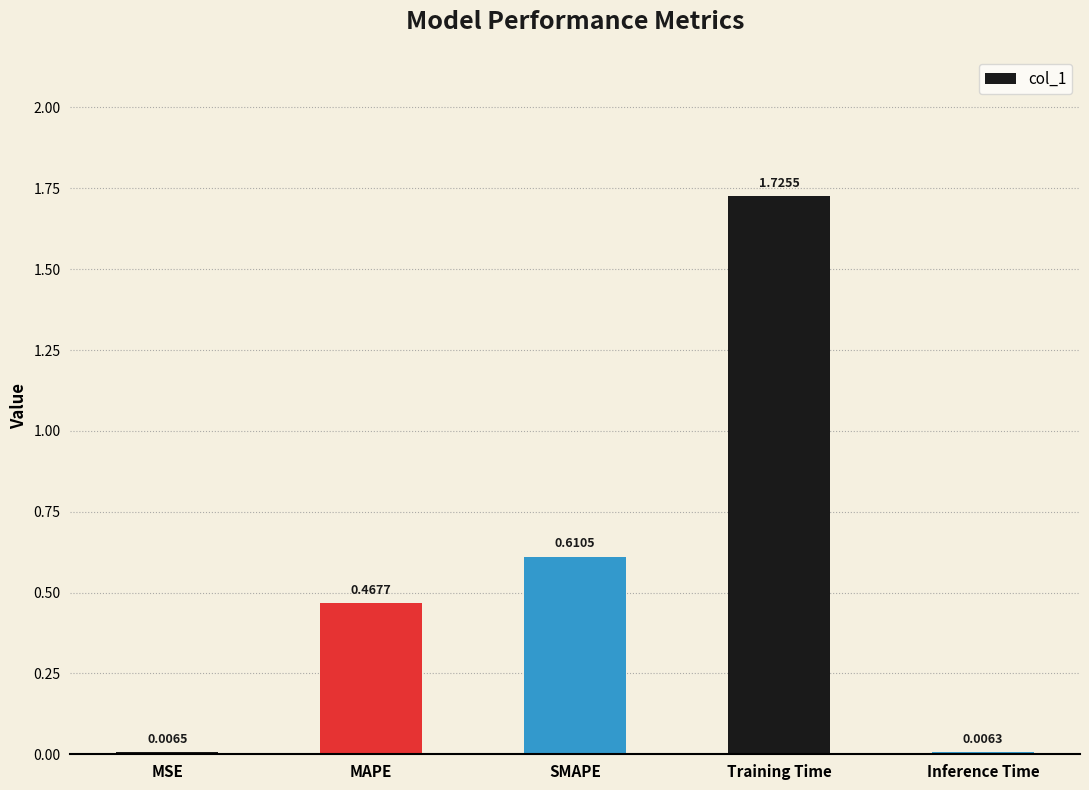

What is the sum of the values at Training Time and MAPE?

2.2